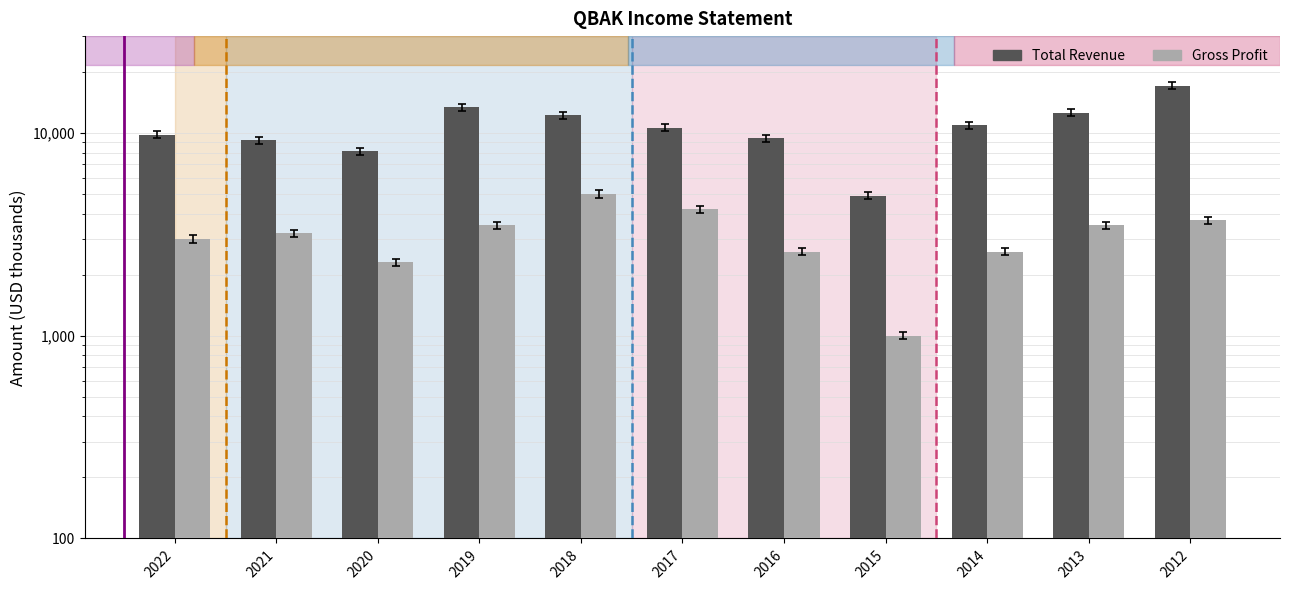

What is the difference between the second highest and minimum values in the Total Revenue series?

8500